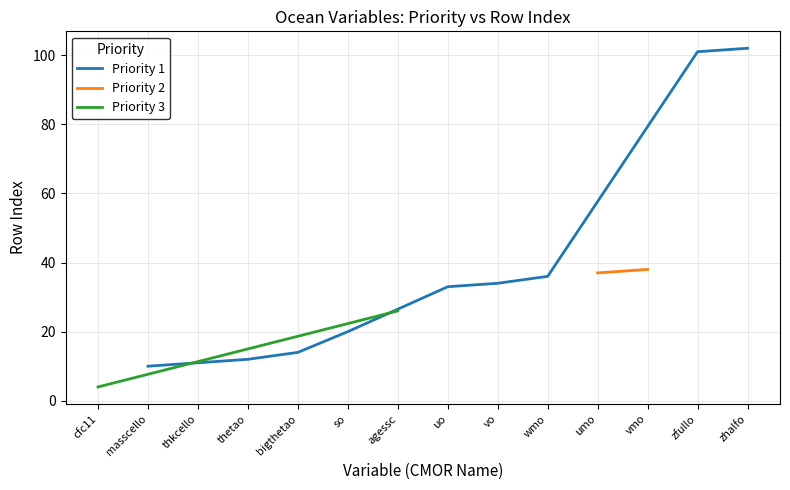

What is the maximum value for Priority 1?

102